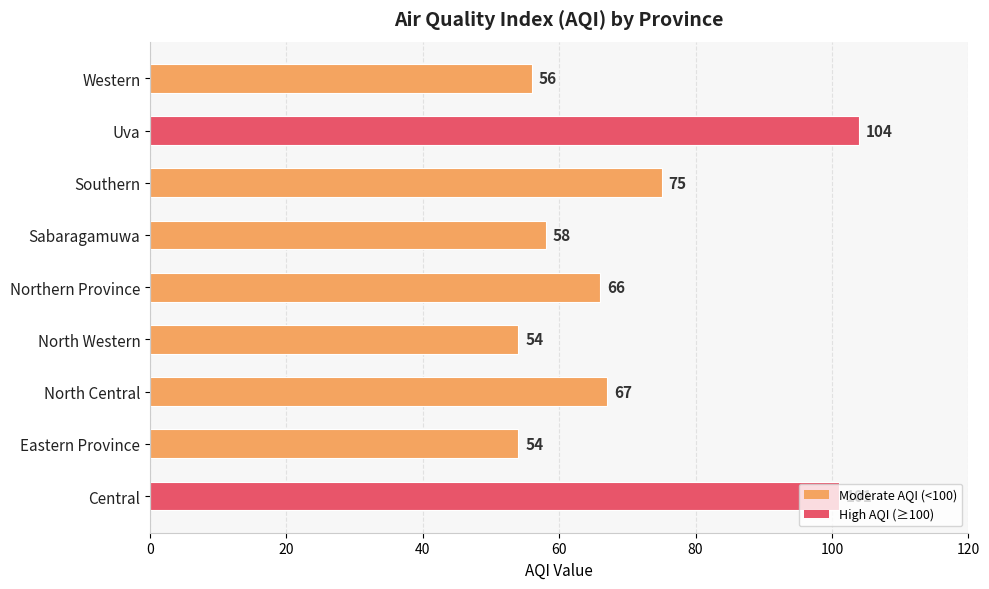

What is the change in value from Eastern Province to Sabaragamuwa?

+4